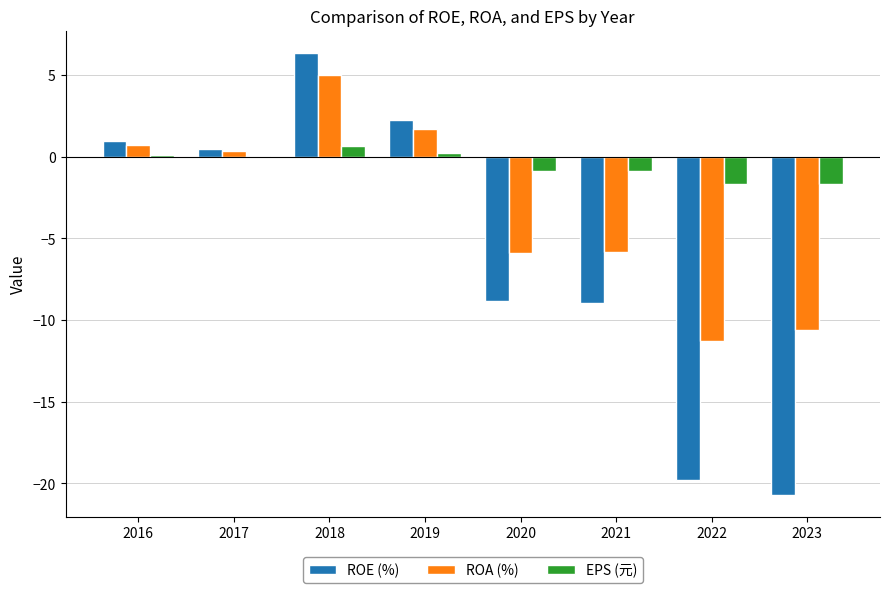

How many series are shown in this chart?

3